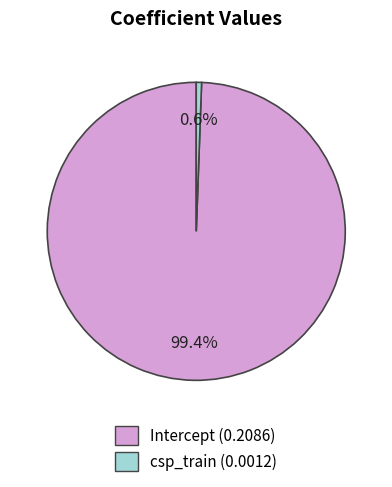

To the nearest percent, what is the difference between the Intercept and csp_train slice percentages?

99%